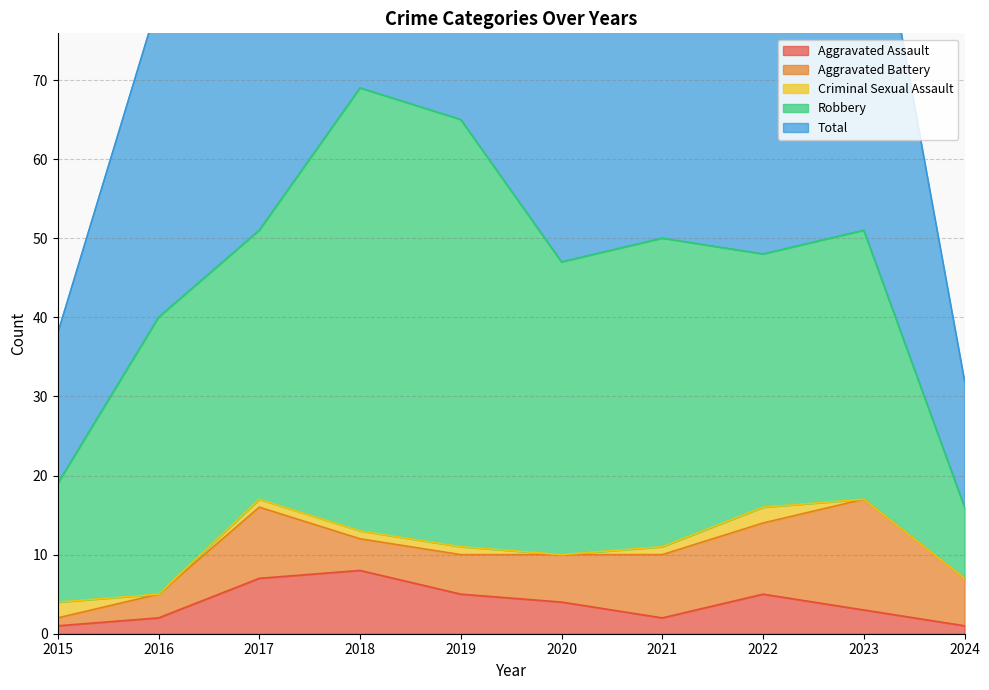

The value of Aggravated Assault at 2021 is 2. True or false?

True